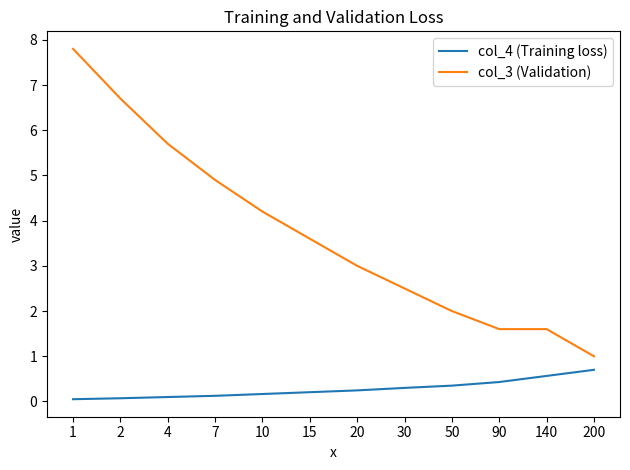

How many categories are shown in the chart?

12